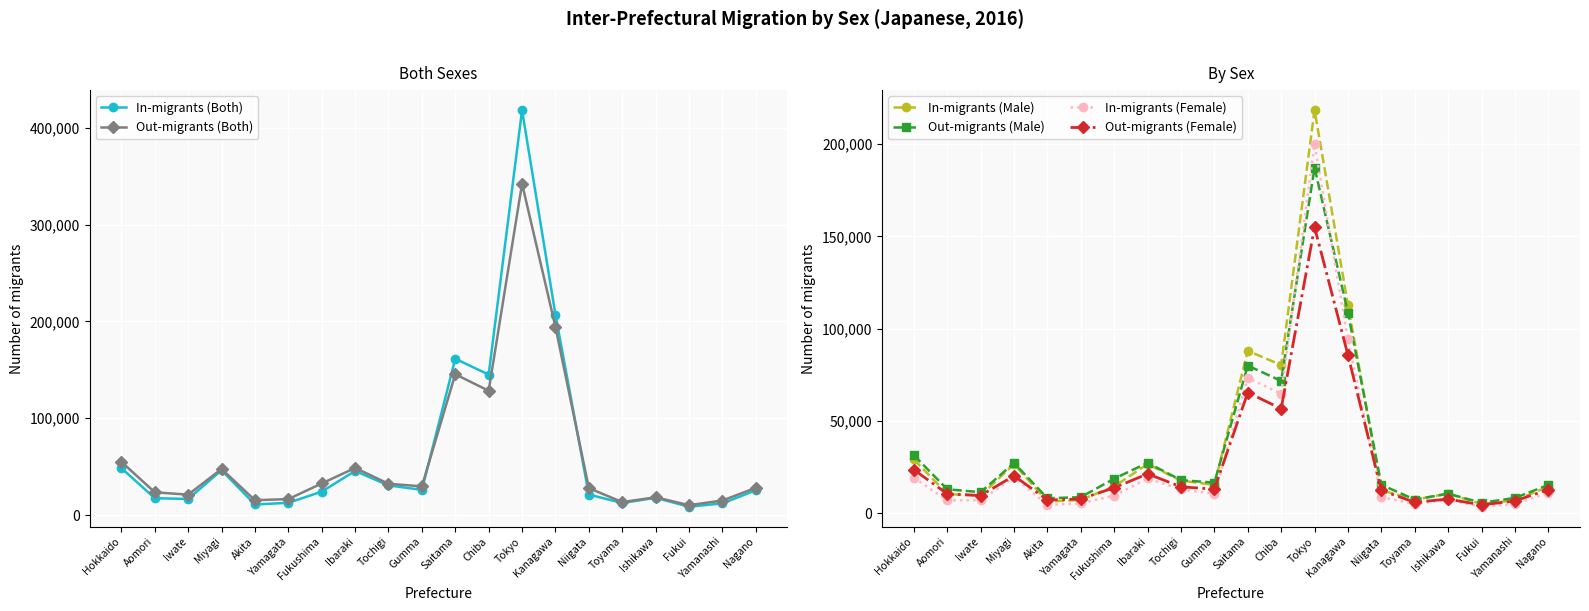

What is the sum of the In-migrants (Male) values at Fukui and Chiba?

85395